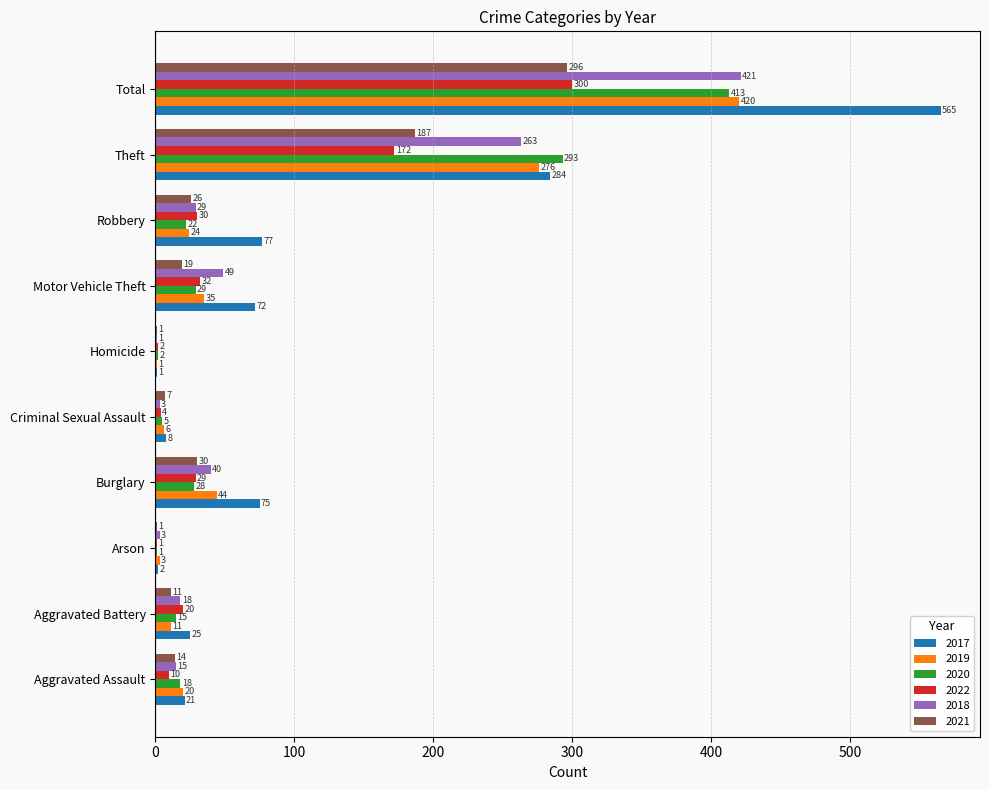

Read the 2018 value at Arson.

3